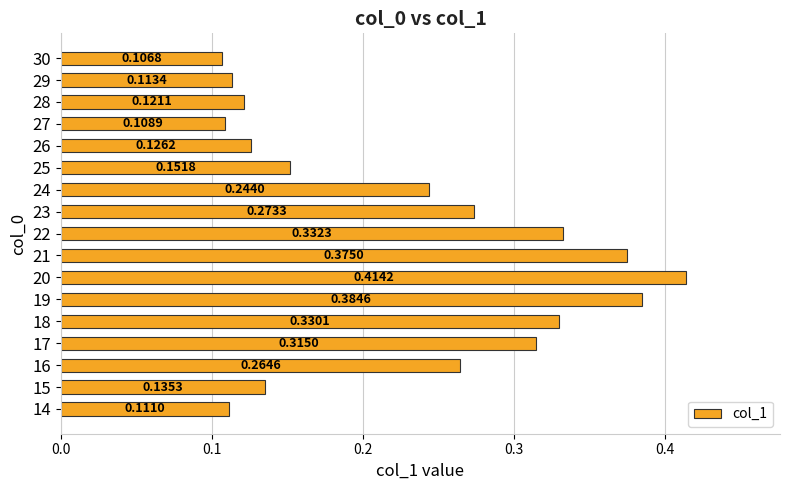

Rank the categories by value from highest to lowest.

20, 19, 21, 22, 18, 17, 23, 16, 24, 25, 15, 26, 28, 29, 14, 27, 30